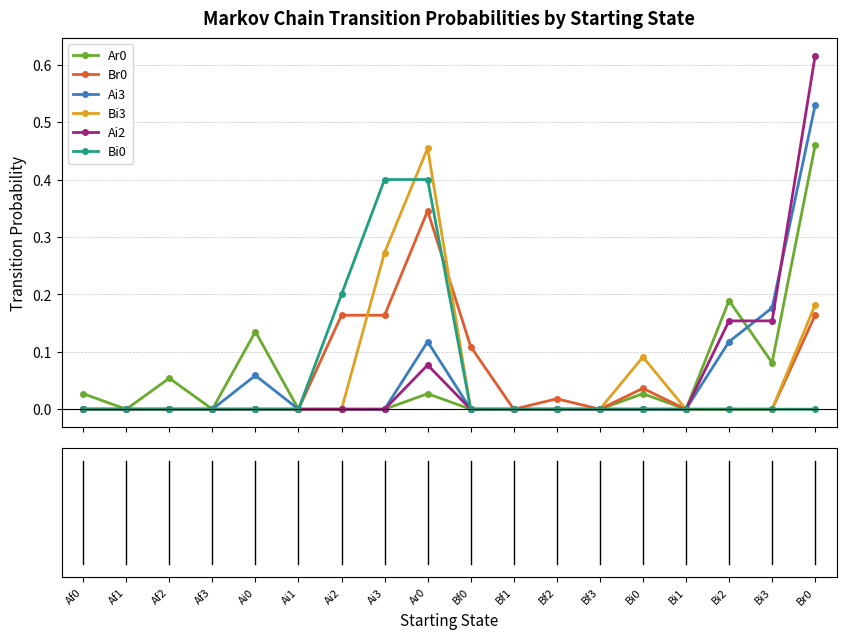

Which series has the widest spread of values?

Ai2